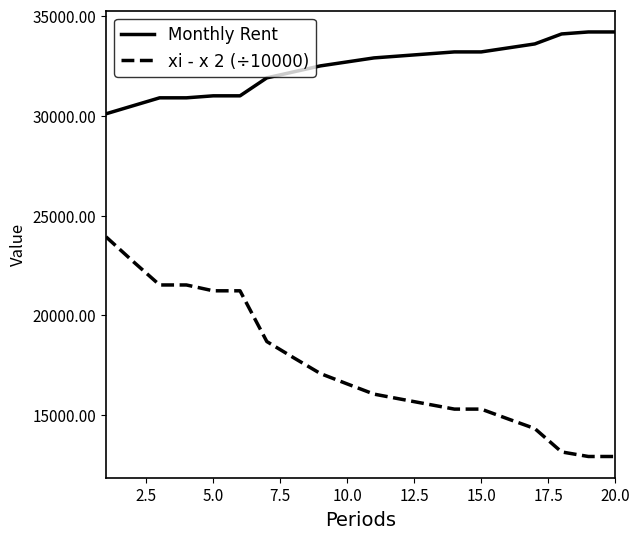

Does the chart display data point markers on the line(s)?

No